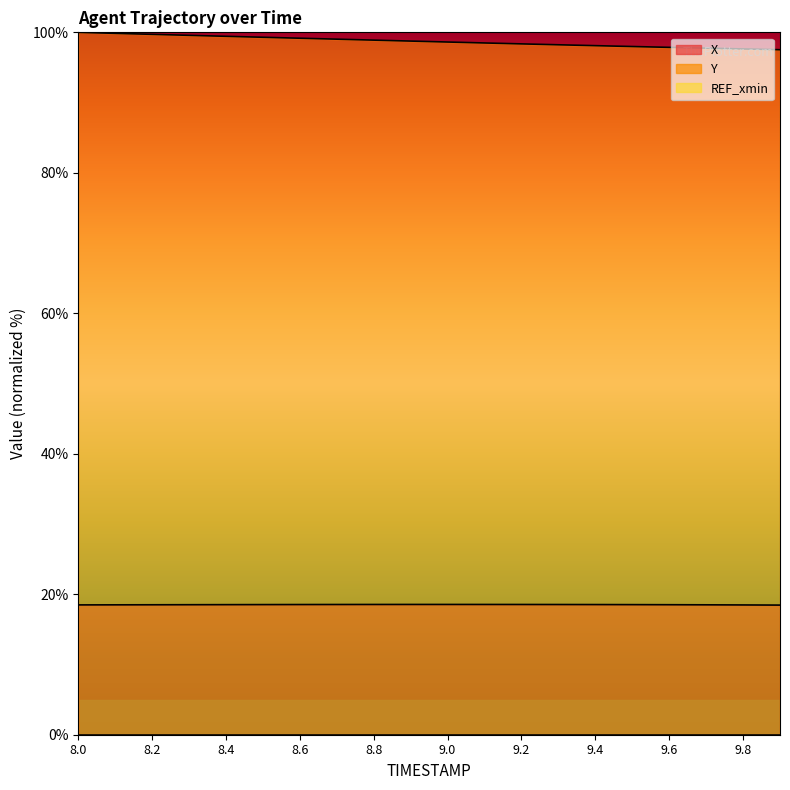

True or false: X and Y cross at least once.

False